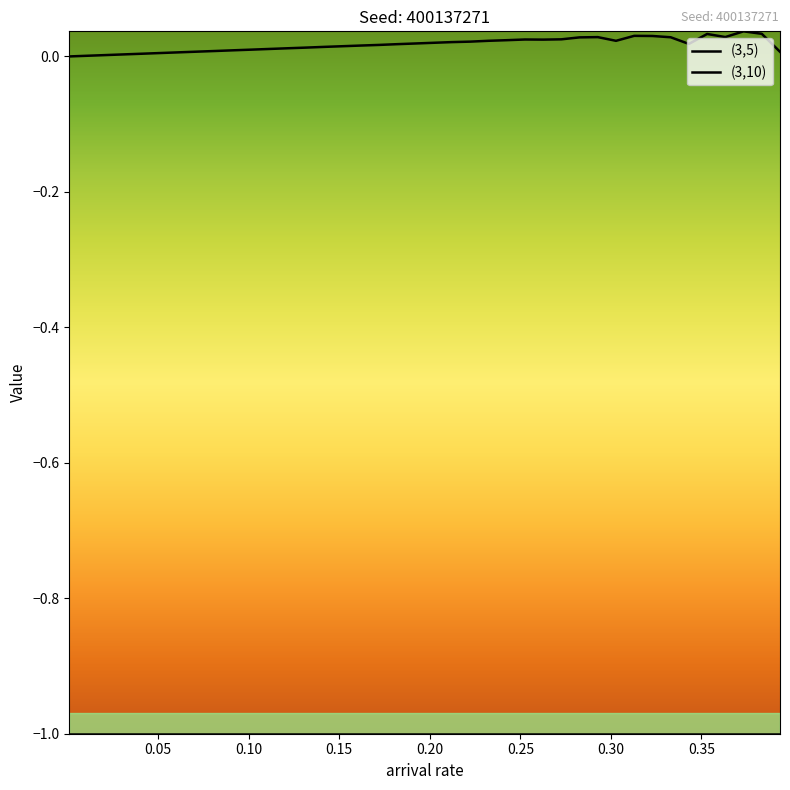

True or false: (3,10) has more than 0 points higher than both neighbors.

True